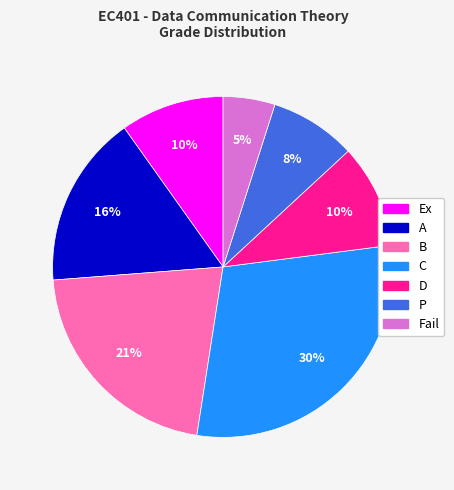

Count the number of slices in the pie.

7